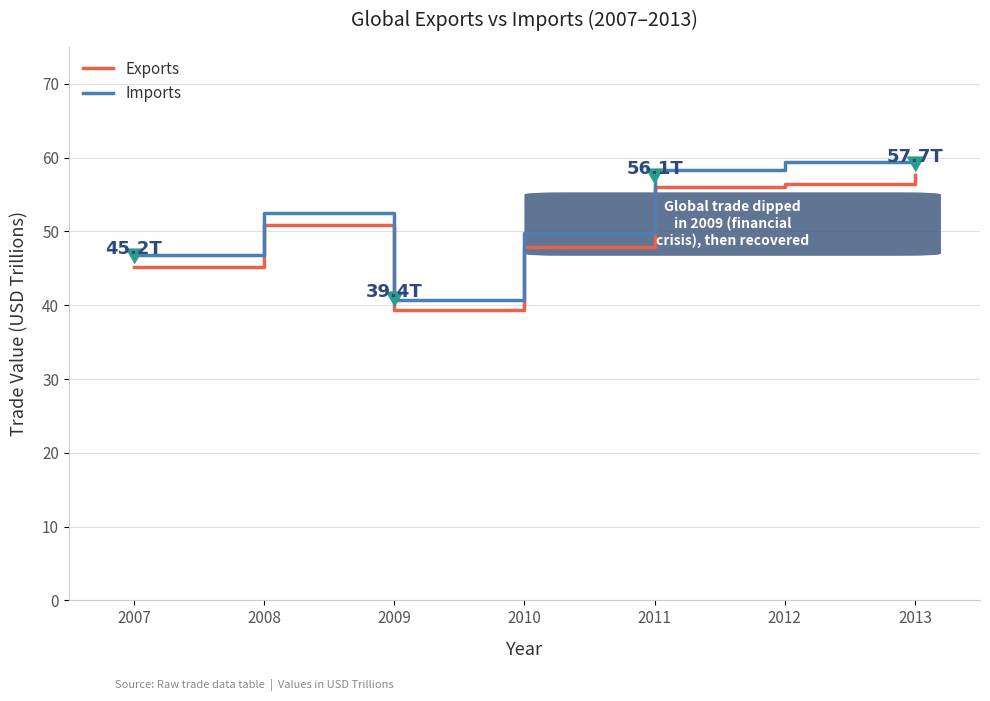

Is it true that Imports equals 49.7 at 2010?

True